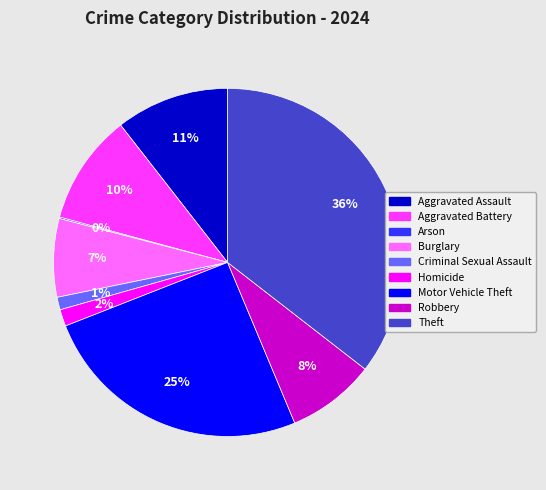

To the nearest percent, what is the difference between the Aggravated Assault and Homicide slice percentages?

9%